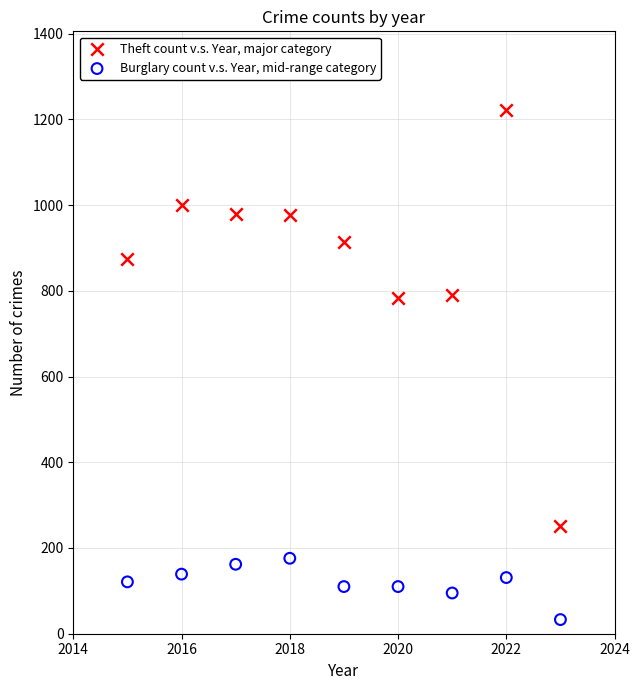

Across all data points, what is the range of Y values (max minus min)?

1189